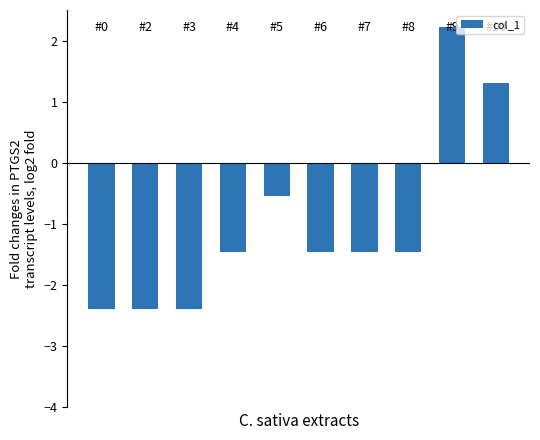

What is the minimum value shown in the chart?

-2.4